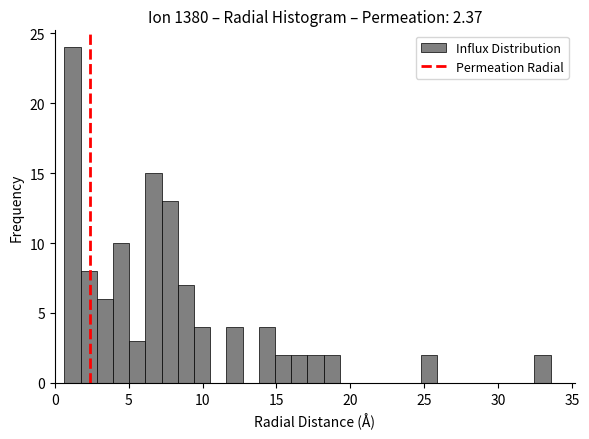

Around what value on the x-axis is the tallest bar? Give the approximate position of its centre, as read against the axis.

1.0